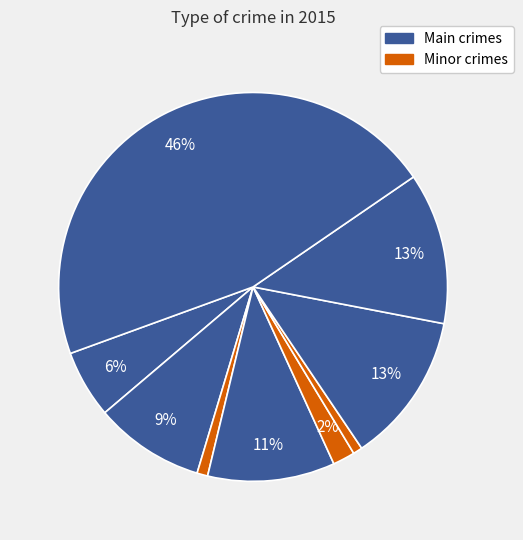

Does any single category account for the majority?

No